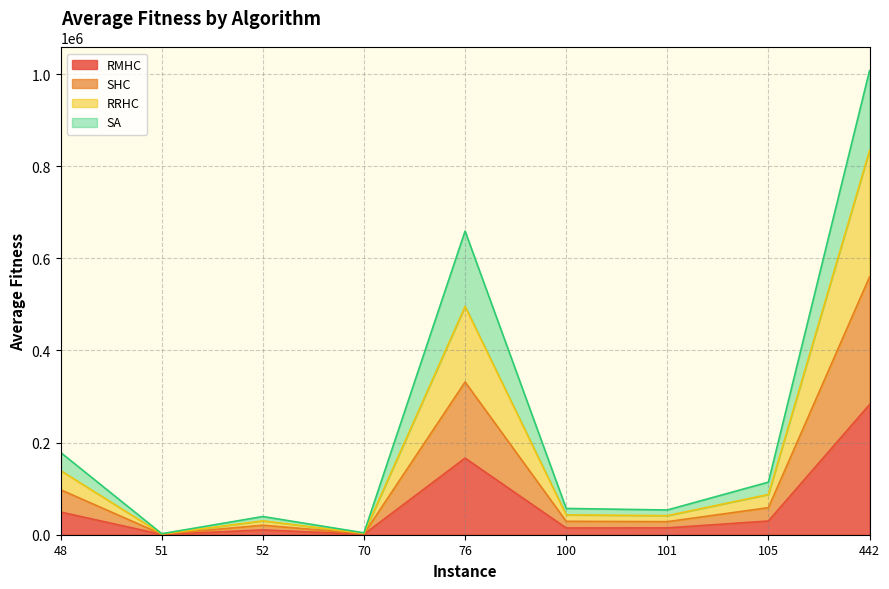

Does the chart have visible grid lines?

Yes